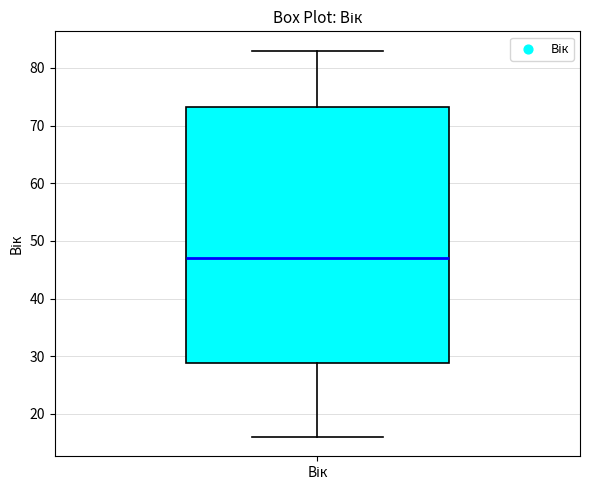

Where is the upper edge of the box for Вік on the y-axis? The values are not printed on the chart, so give them approximately, as read against the axis.

73